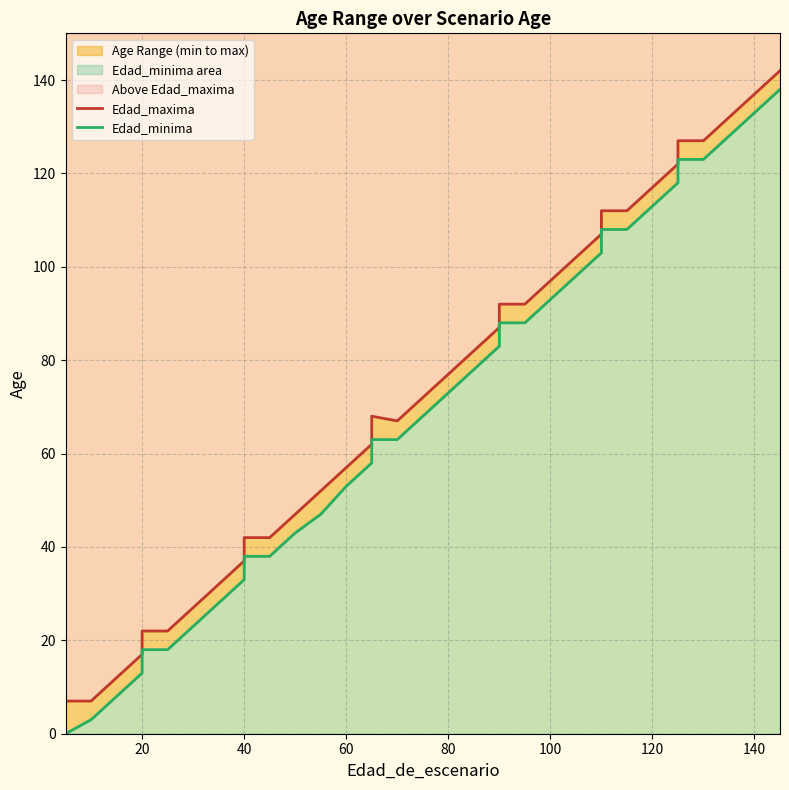

What is the label of the 31st point from the right?

20